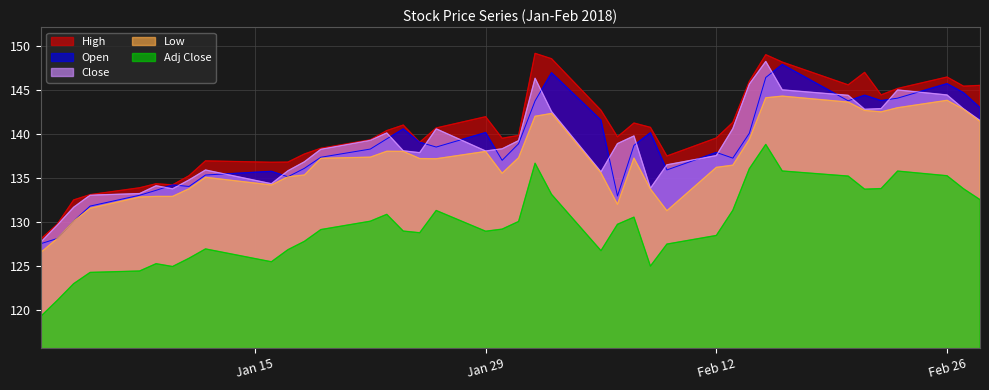

What is the difference between the second highest and minimum values in the Low series?

17.6